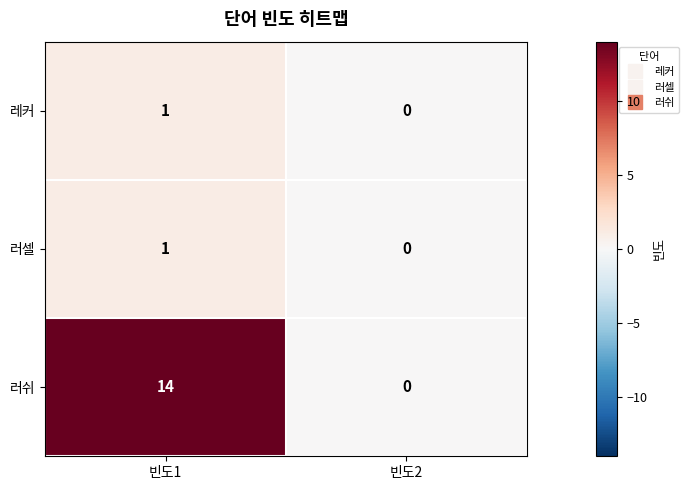

What is the difference between the maximum and minimum values in the 러쉬 series?

14